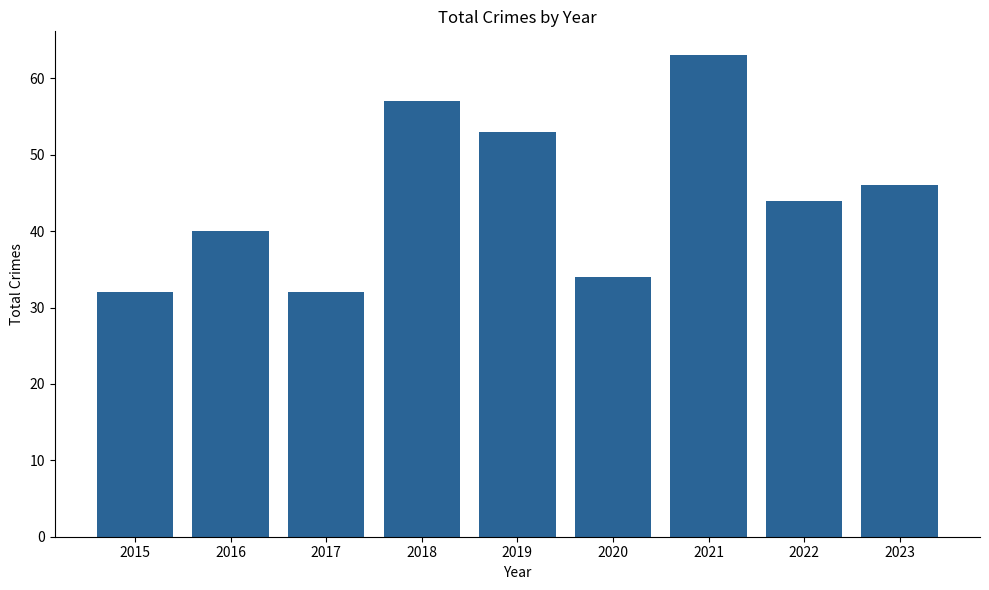

At which category does the chart reach its peak across all series?

2021